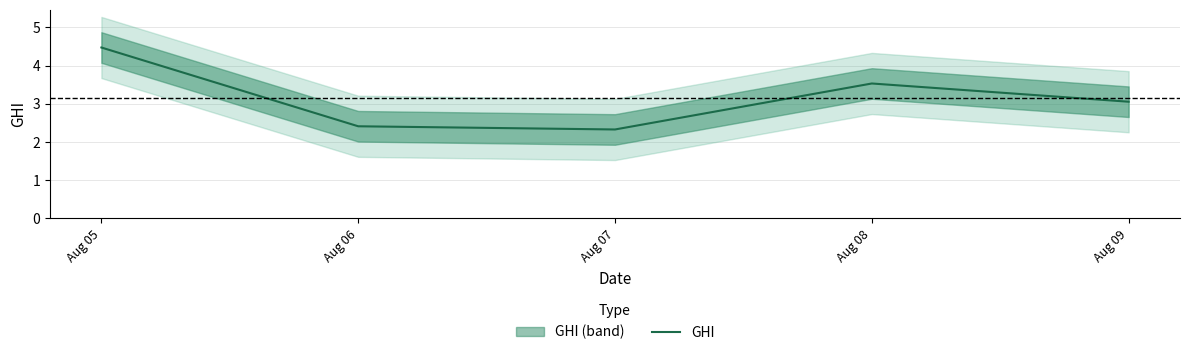

Rank the categories by value from lowest to highest.

Aug 07, Aug 06, Aug 09, Aug 08, Aug 05